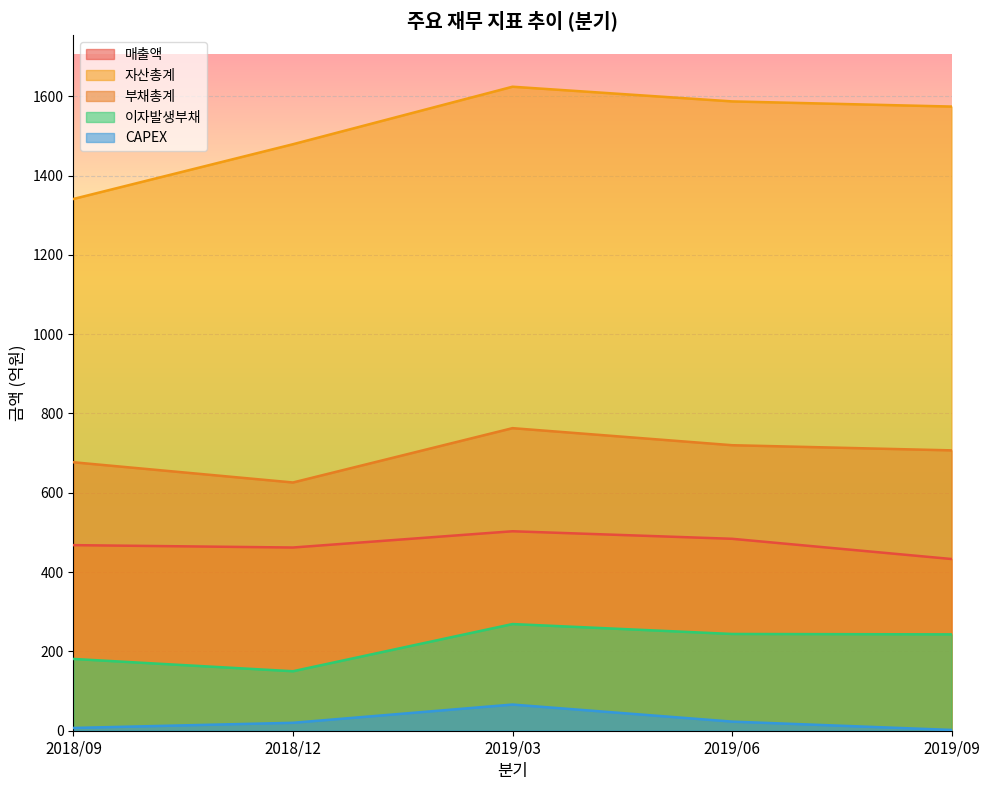

What is the spread (max minus min) of values at 2018/12?

1459